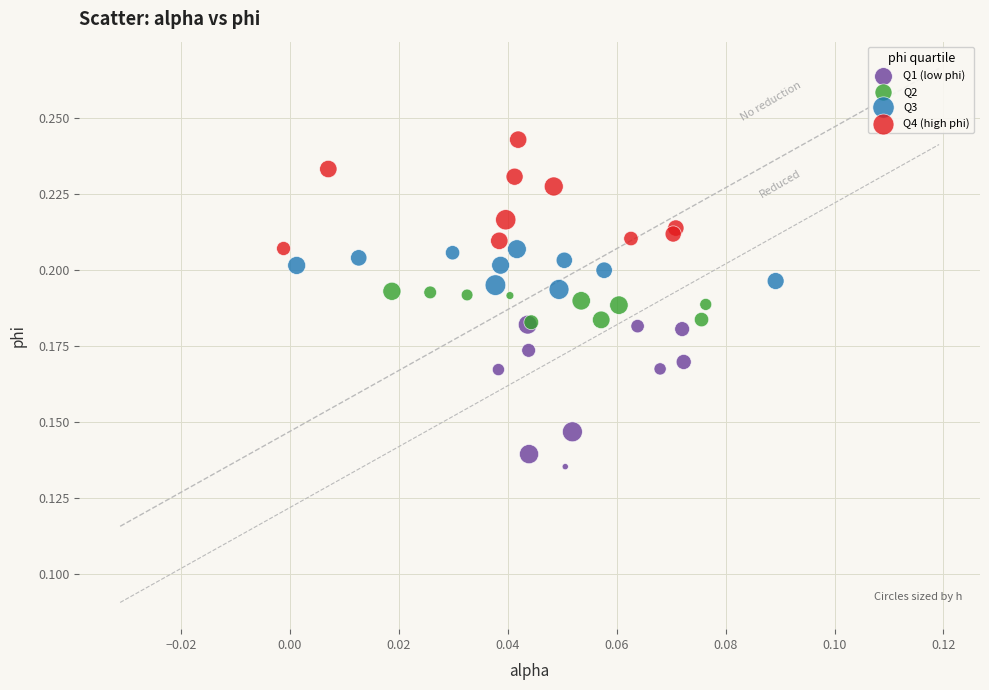

Which series has the largest Y range (max minus min)?

Q1 (low phi)